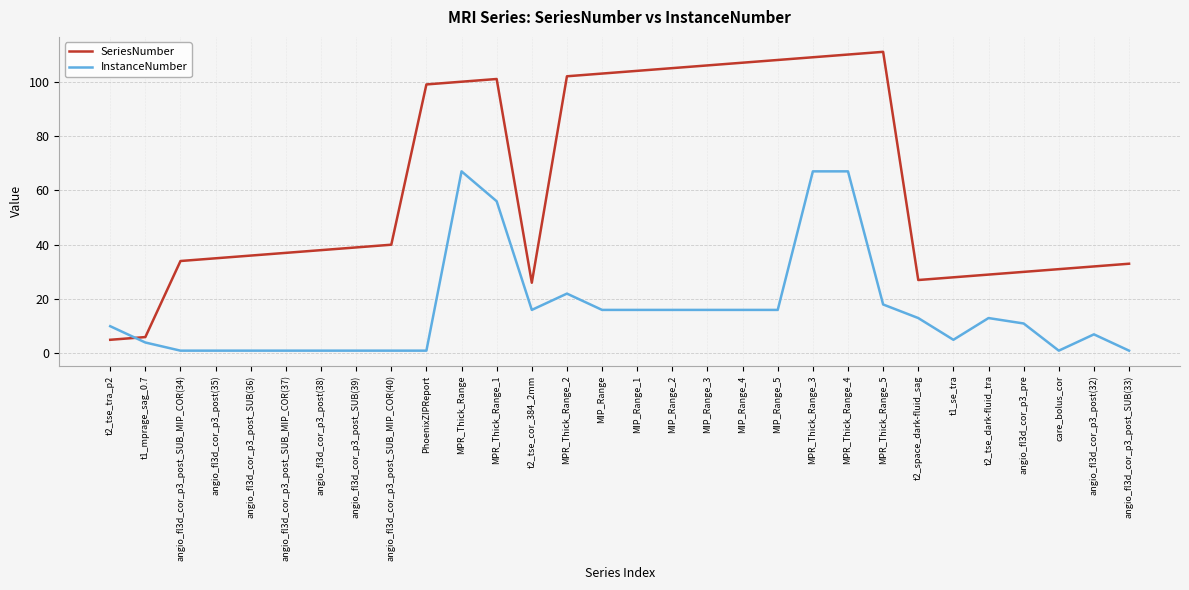

What is the spread (max minus min) of values at MIP_Range_5?

92